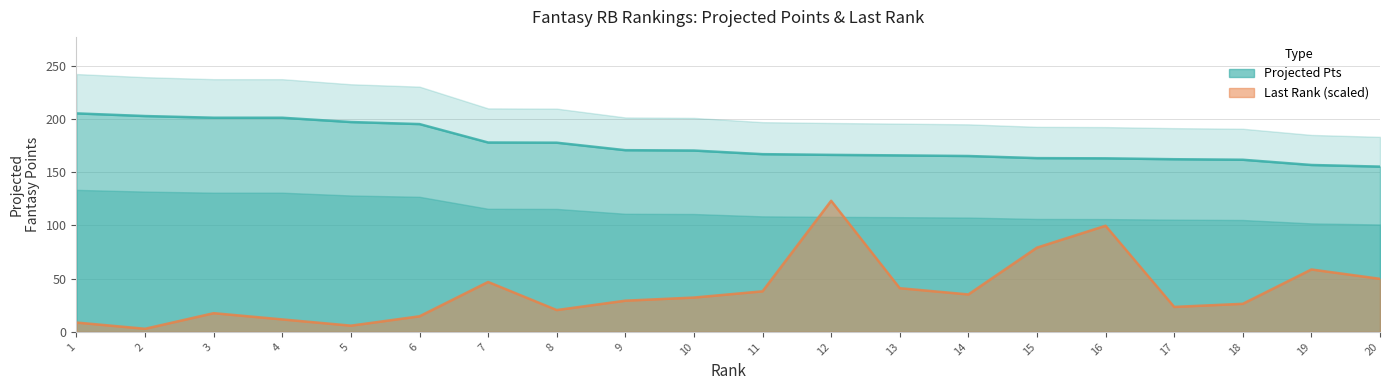

How many interior local valleys does the last rank line series have?

5